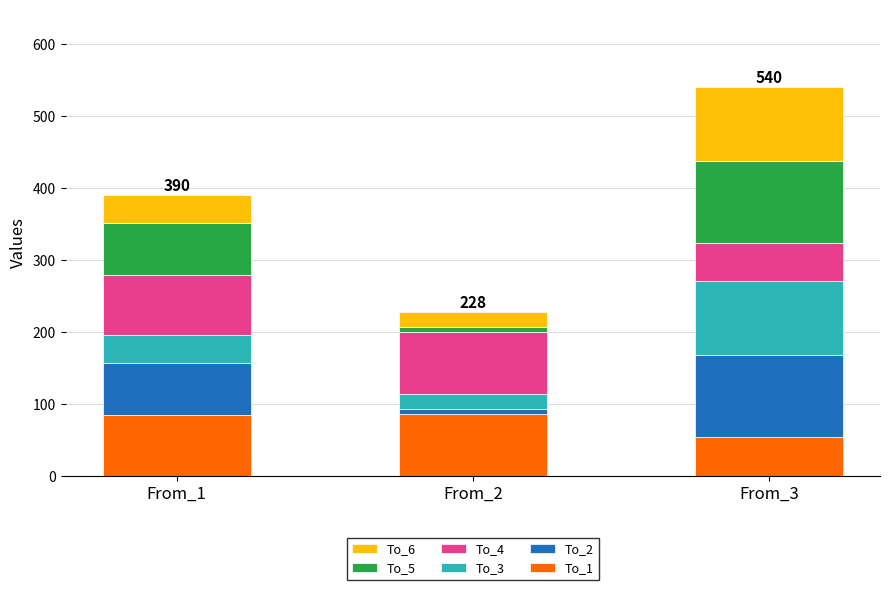

What is the minimum value for To_1?

54.0